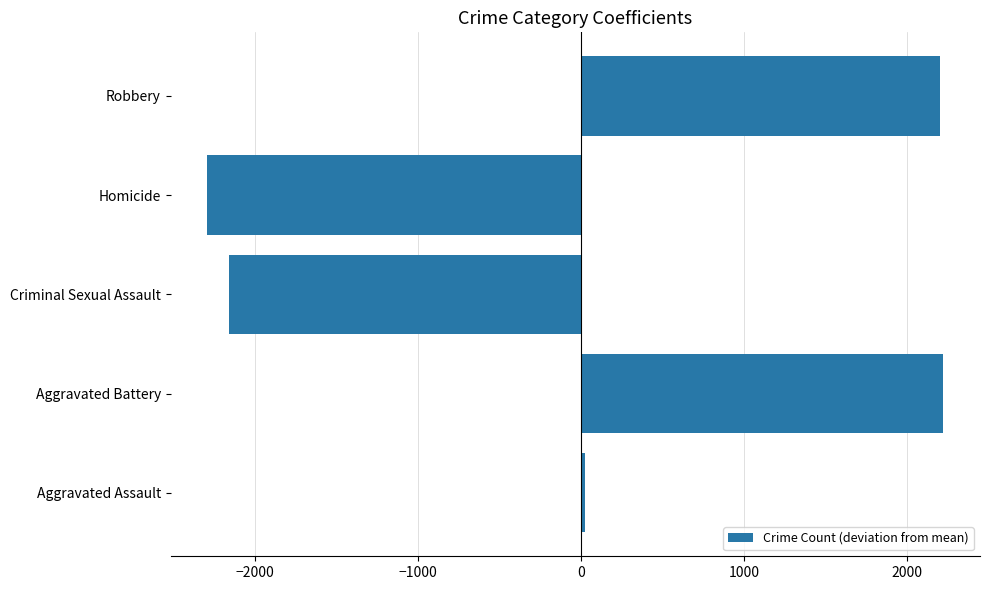

What is the change in value from Criminal Sexual Assault to Homicide?

-132.0